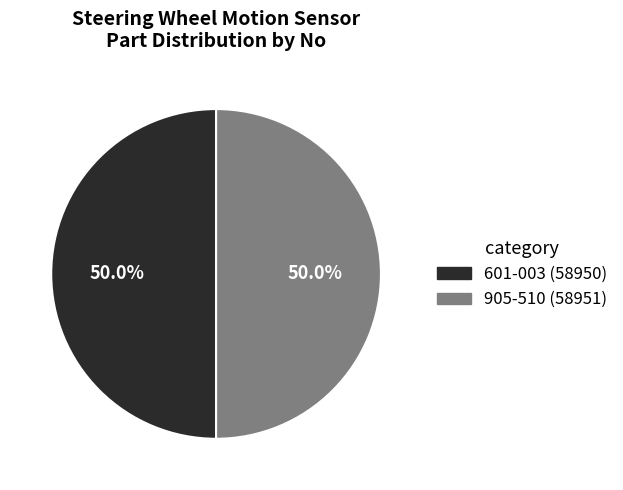

Is the sum of 601-003 and 905-510 greater than half?

Yes